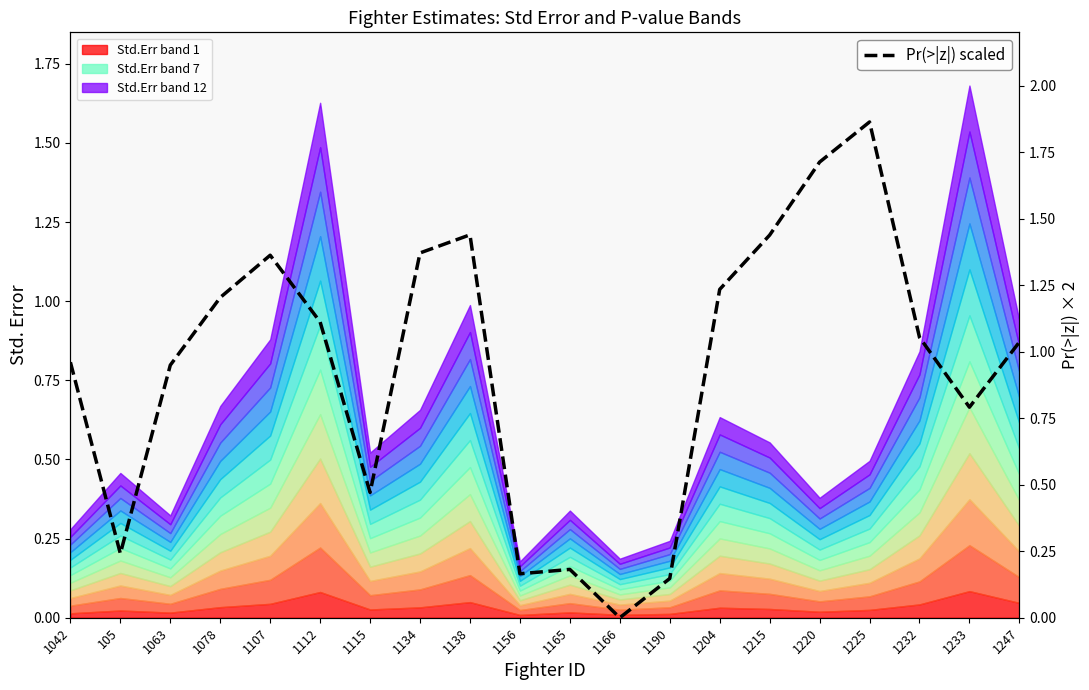

What is the label of the 17th point from the left?

1225